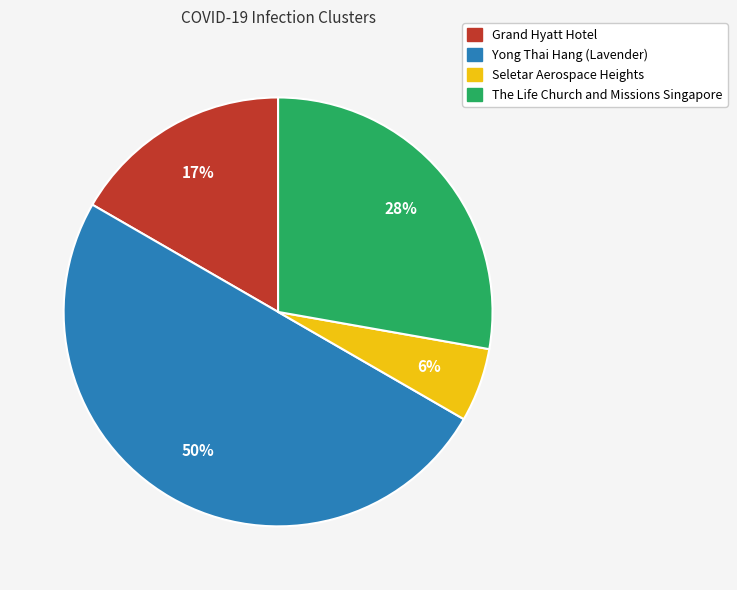

Approximately how many times larger is the value at Seletar Aerospace Heights compared to Yong Thai Hang (Lavender)?

0.1